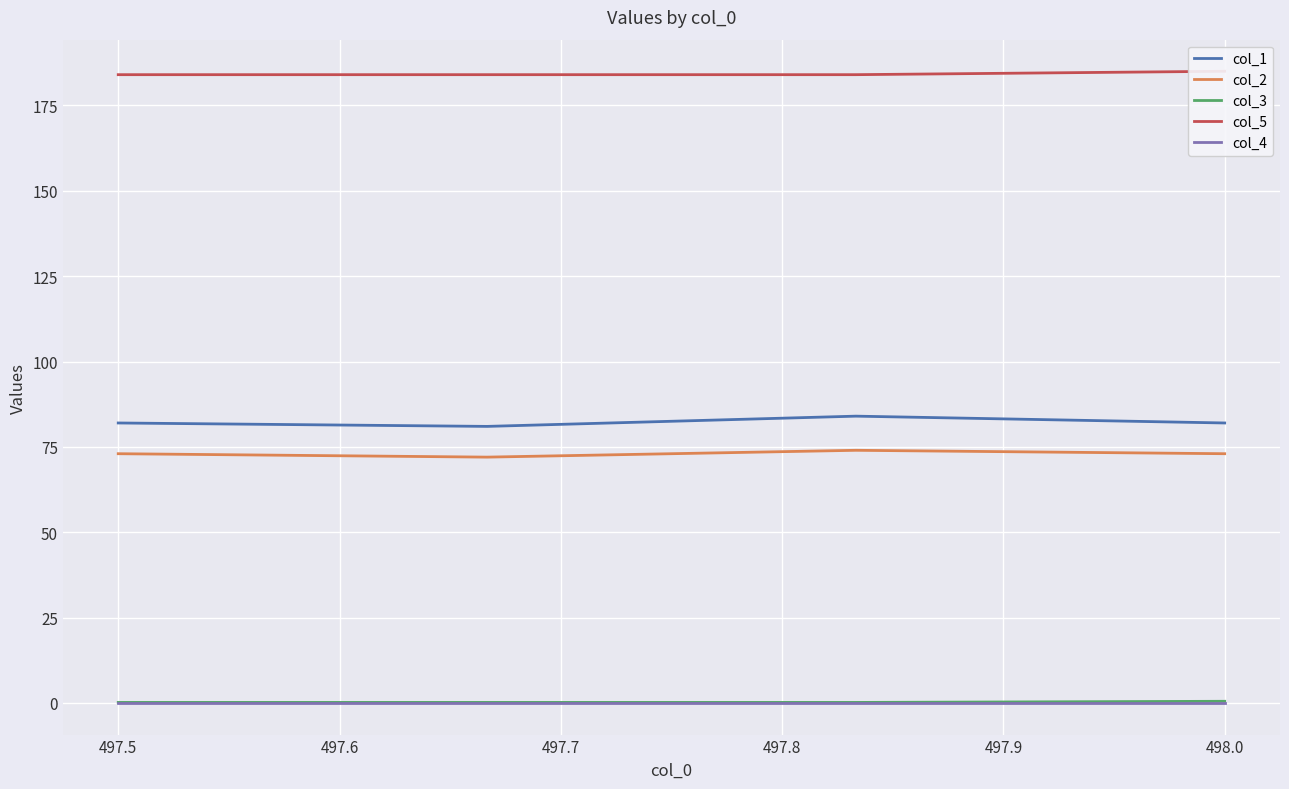

Is it true that col_3 equals 0.2 at 497.5?

True